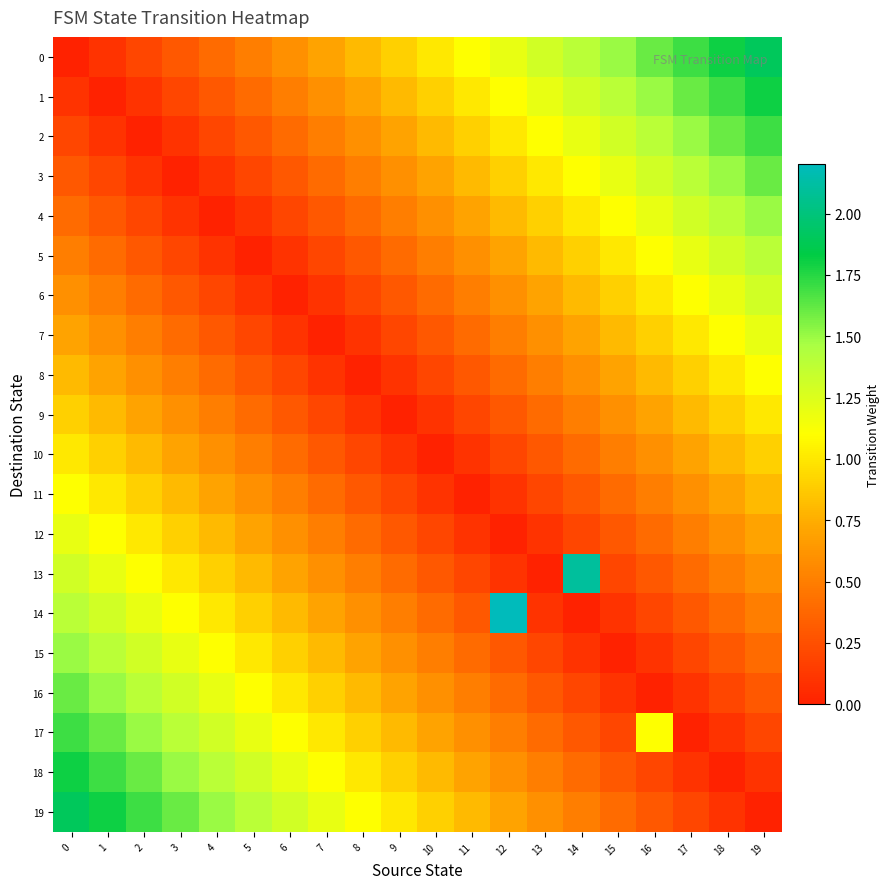

What is the spread (max minus min) of values at 9?

1.0